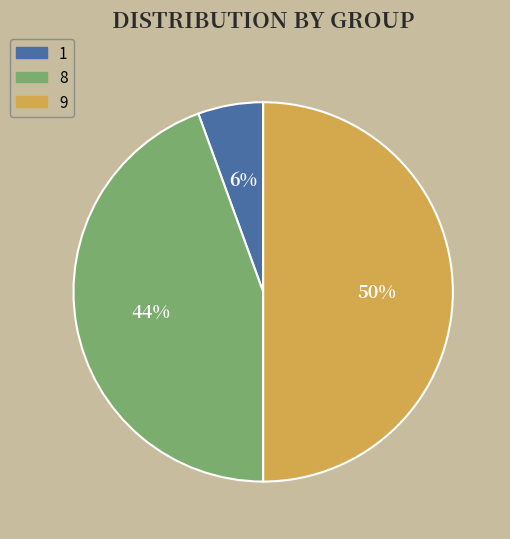

What is the ratio of the value at 9 to the value at 8?

1.1